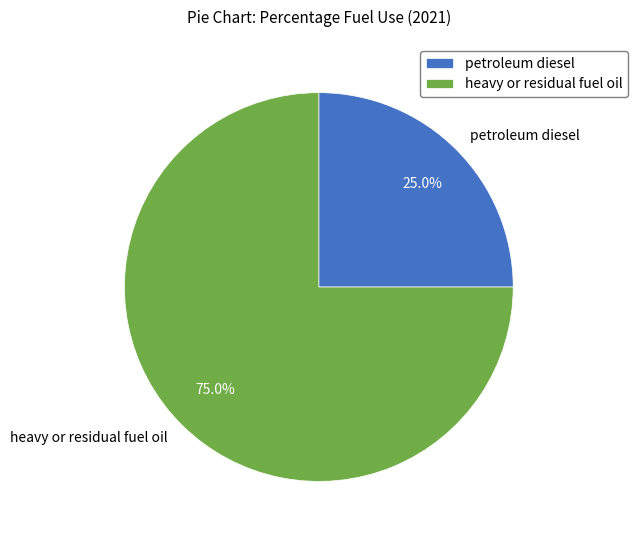

What percentage is the heavy or residual fuel oil slice, to the nearest percent?

75%